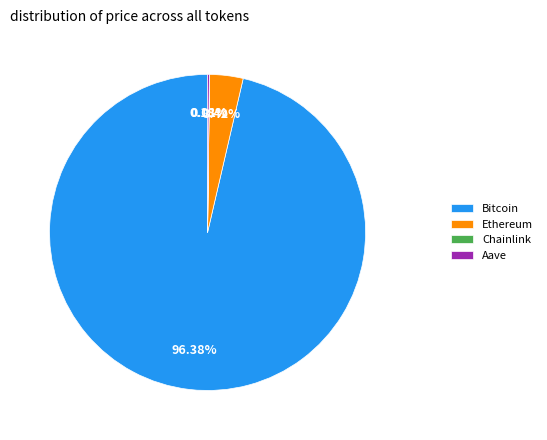

What is the largest slice in the pie chart?

Bitcoin